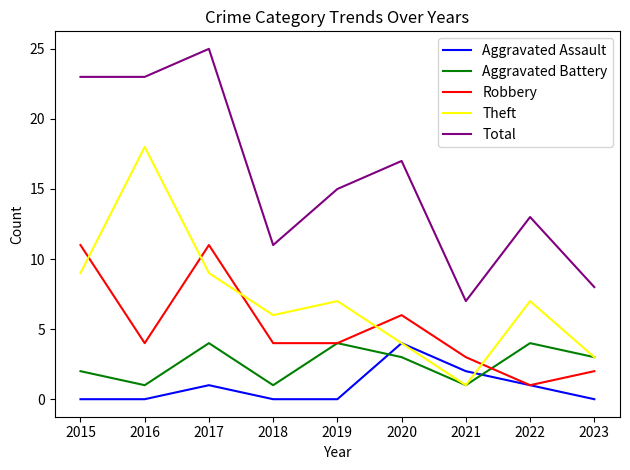

What is the difference between the maximum and minimum values in the Robbery series?

10